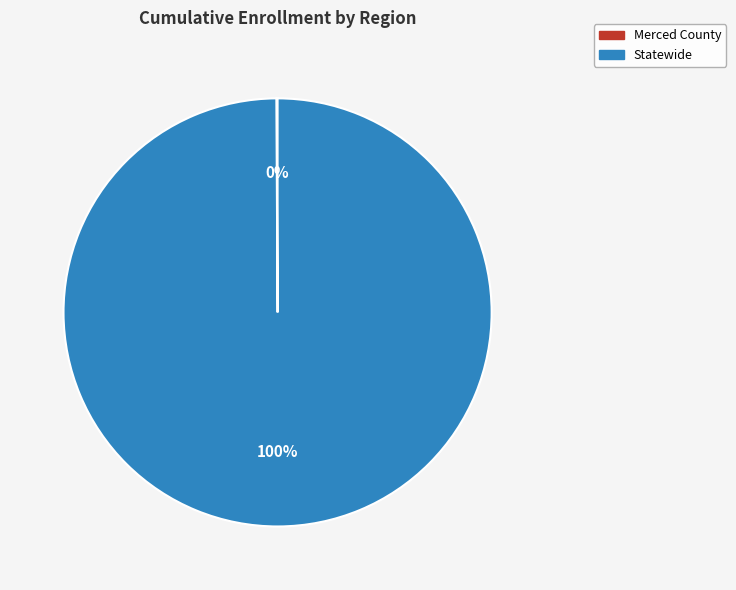

To the nearest percent, what is the average slice percentage?

50%